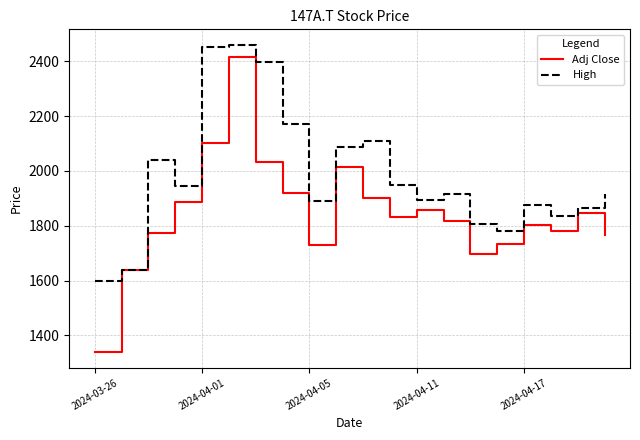

List the series in order of their overall mean, highest first.

High, Adj Close